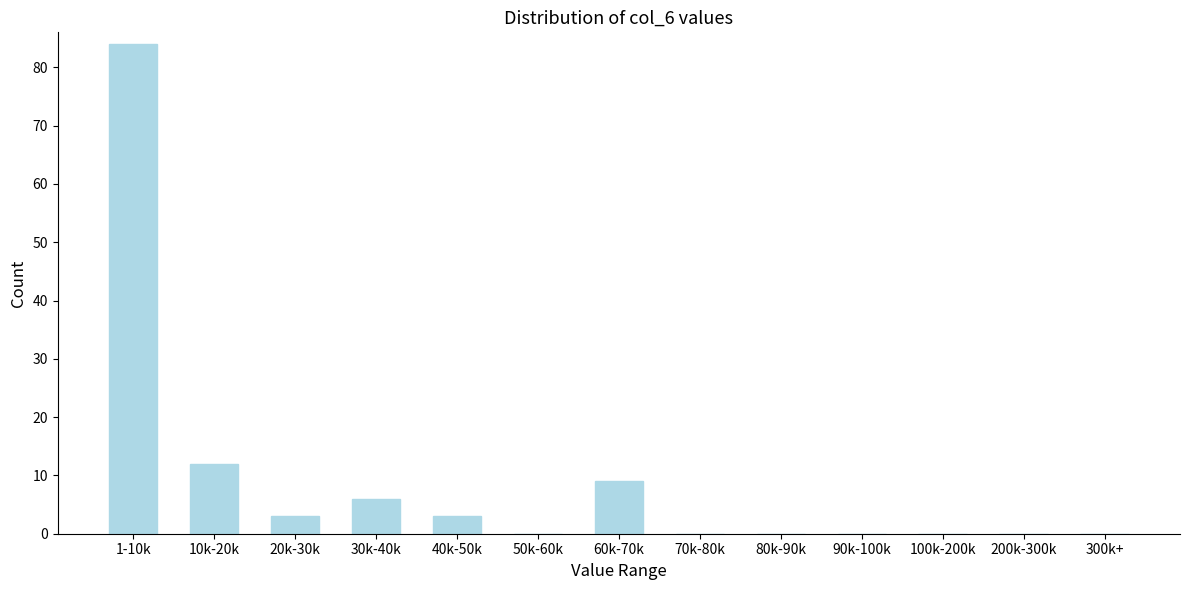

Reading left to right, what are all the values shown in this chart?

1-10k=84	10k-20k=12	20k-30k=3	30k-40k=6	40k-50k=3	50k-60k=0	60k-70k=9	70k-80k=0	80k-90k=0	90k-100k=0	100k-200k=0	200k-300k=0	300k+=0